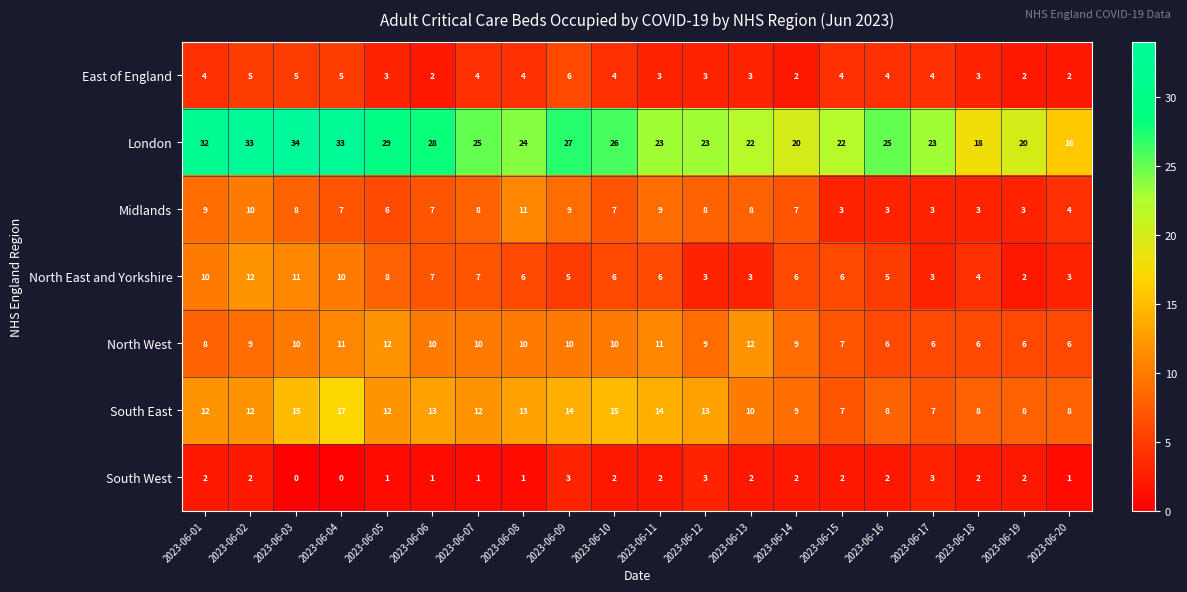

Is it true that London equals 22 at 2023-06-15?

True